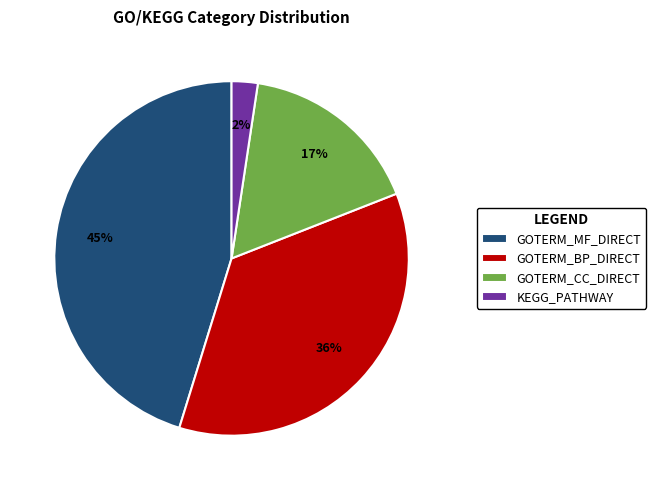

Is there a majority slice in this chart?

No